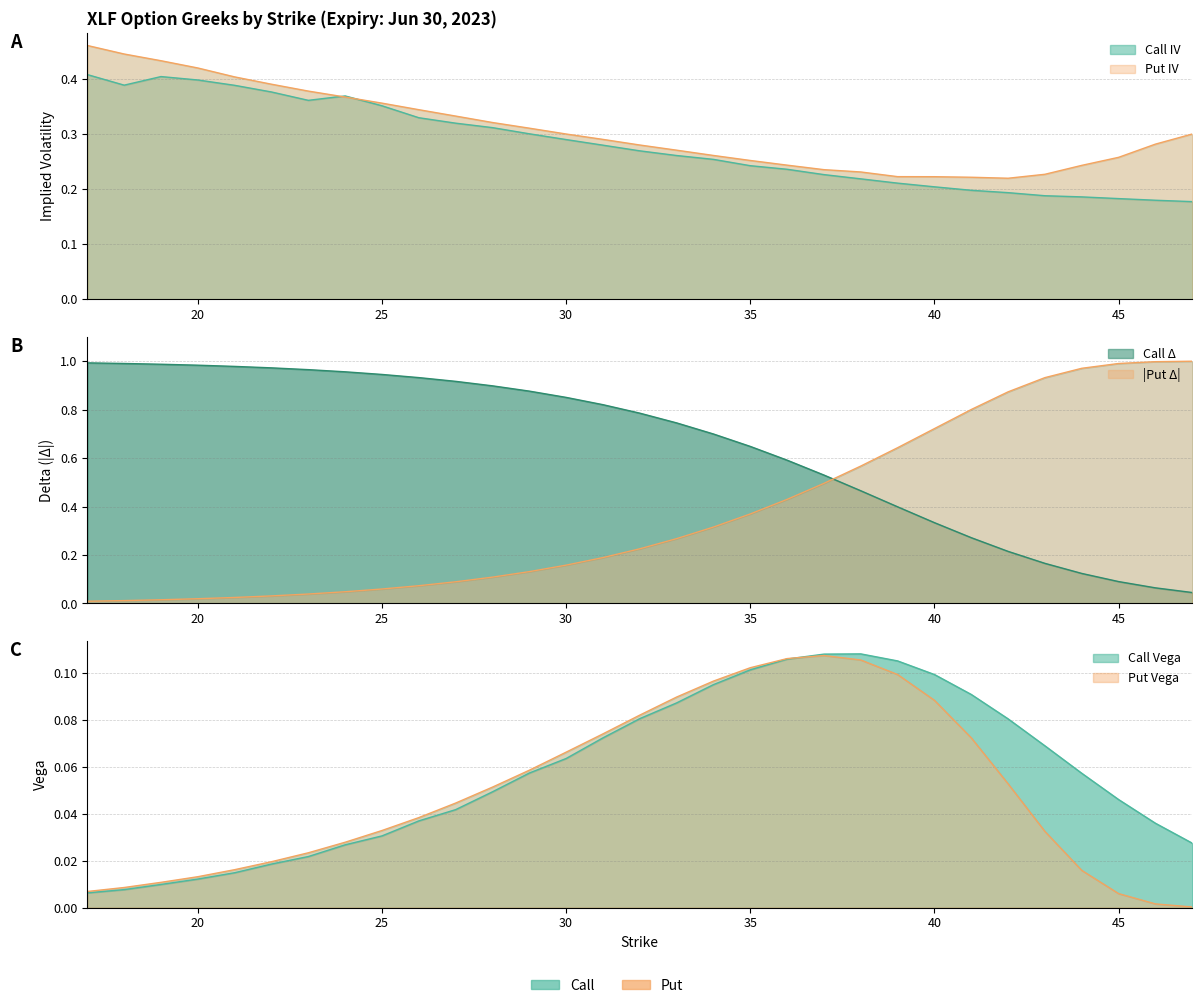

What is the sum of the call_iv values at 17 and 44?

0.6